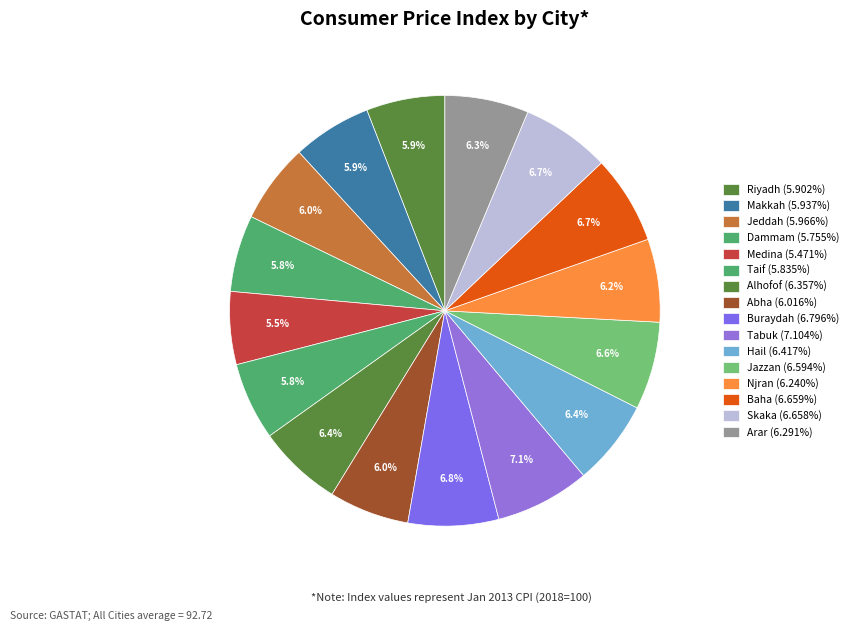

Does Abha represent more than half of the total?

No